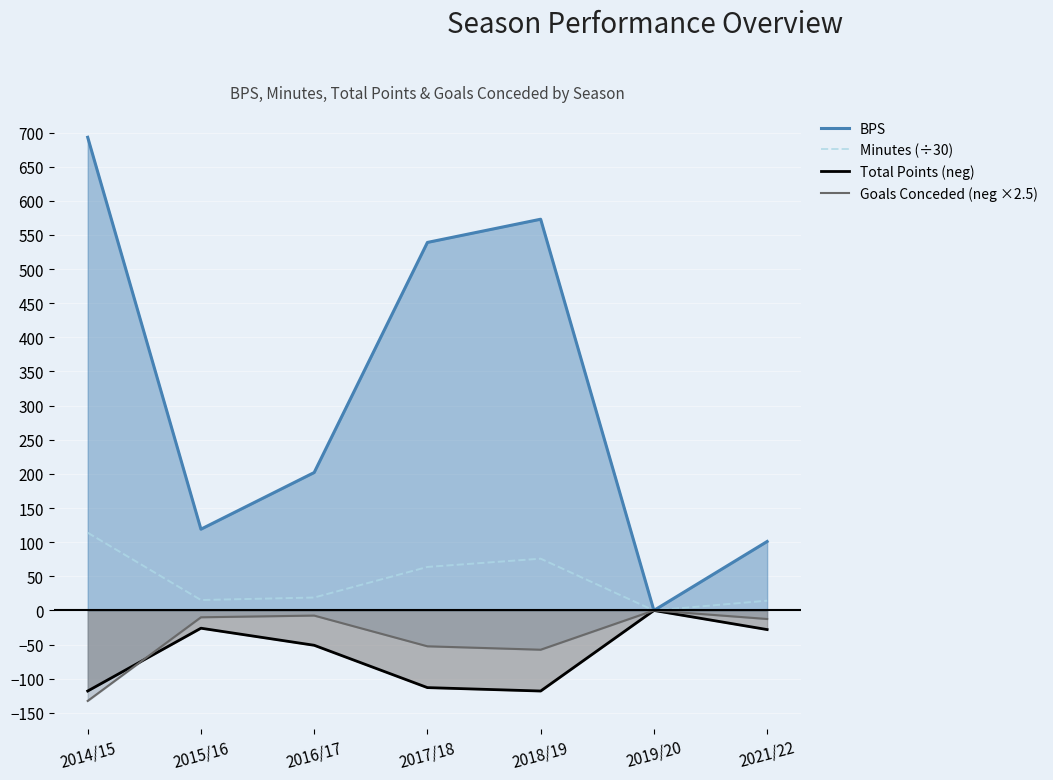

What is the label of the 4th point from the left?

2017/18